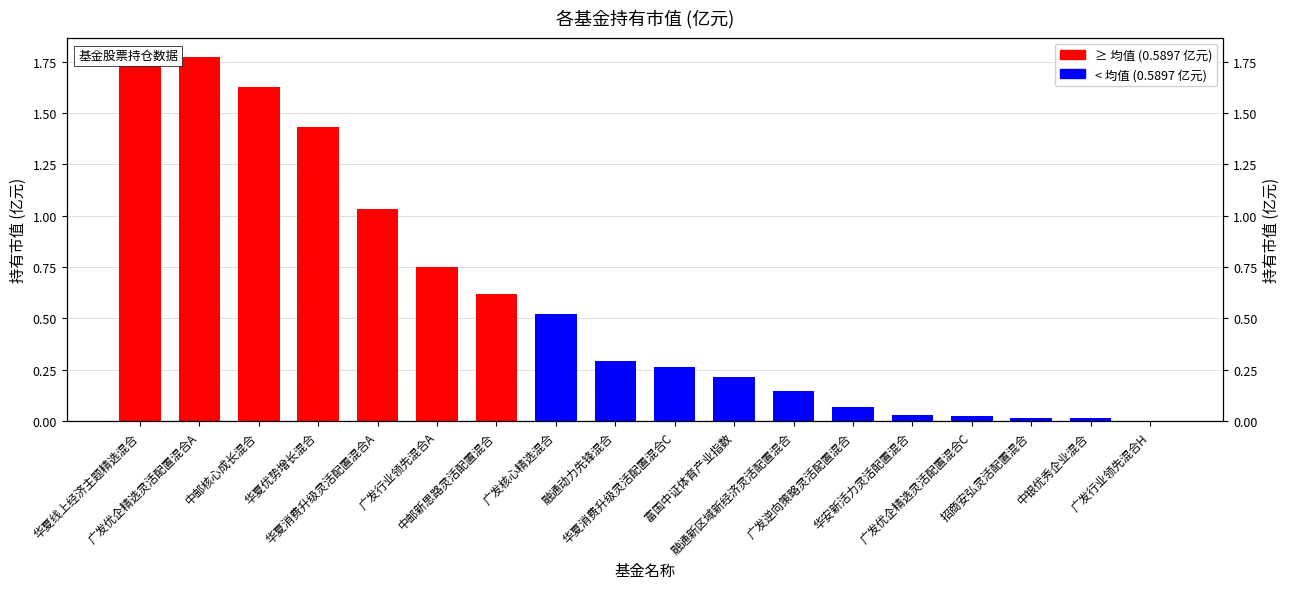

What is the change in value from 广发核心精选混合 to 广发逆向策略灵活配置混合?

-0.5